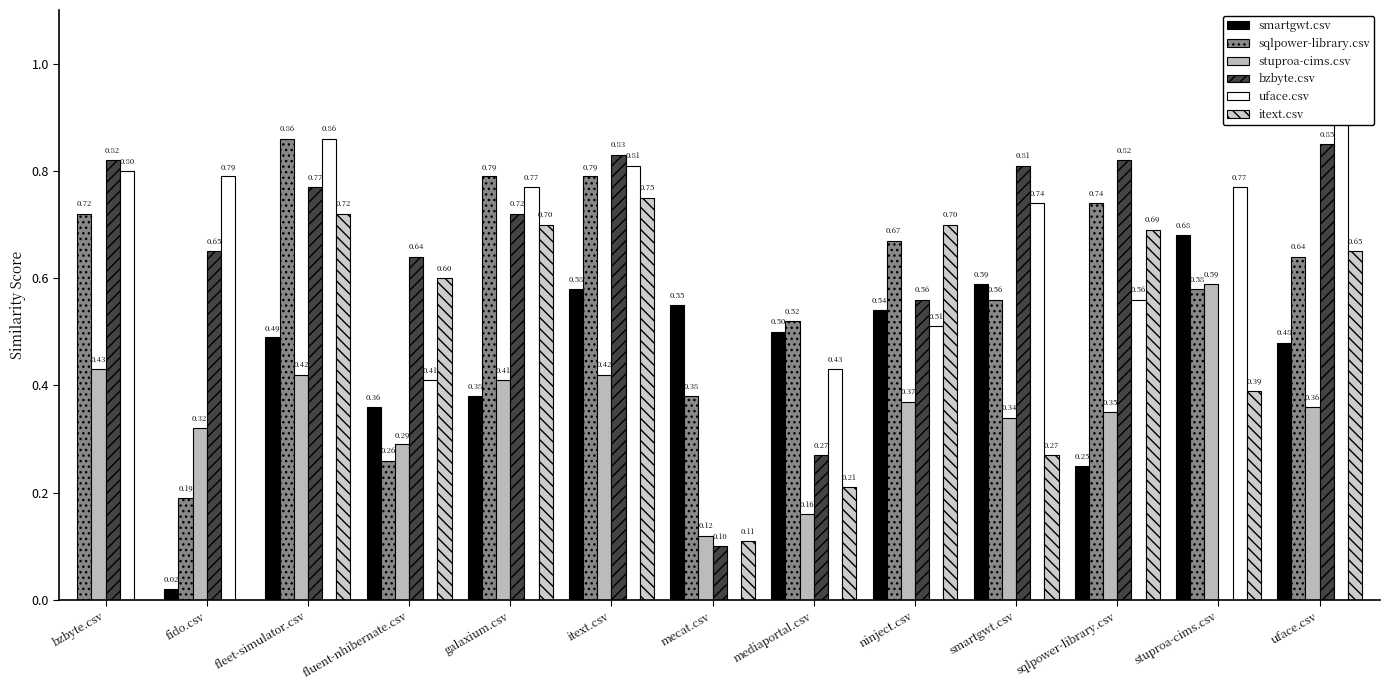

How many bars are there in each group?

6